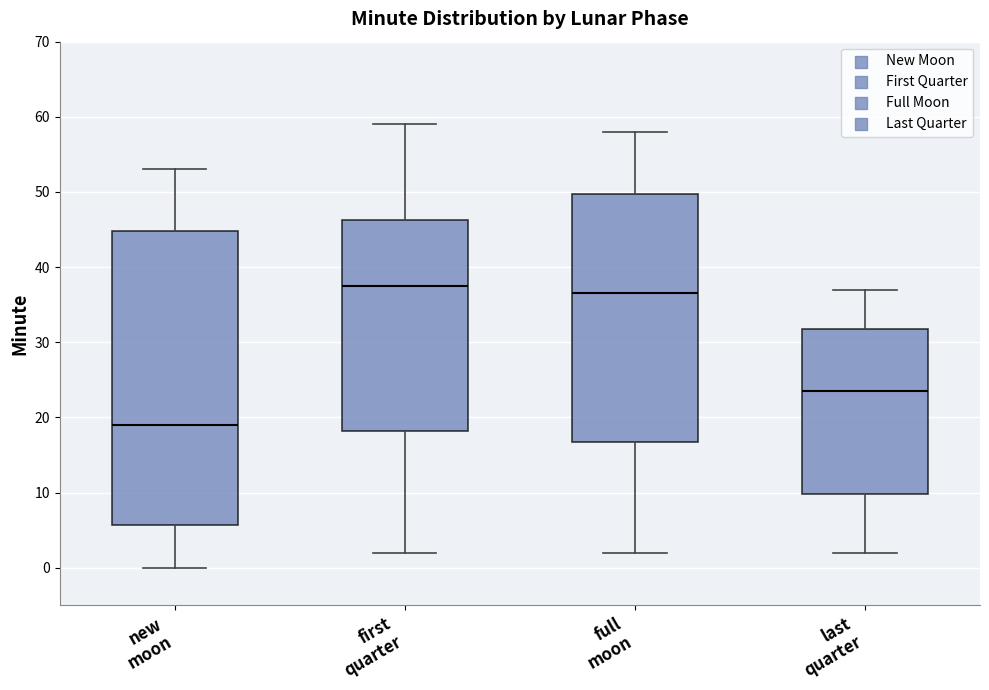

Which box is the tallest, from its lower edge to its upper edge?

new moon